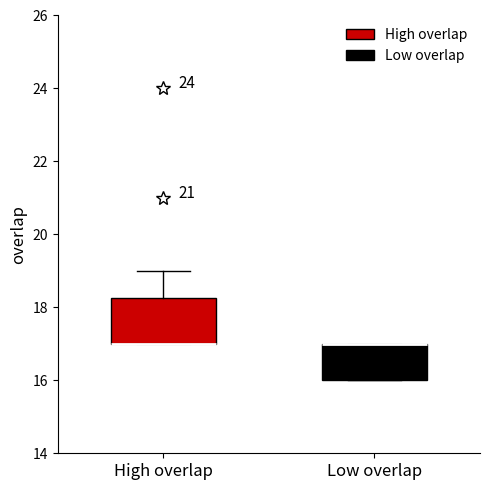

Comparing the boxes themselves (not the whiskers), which one is the tallest?

High overlap